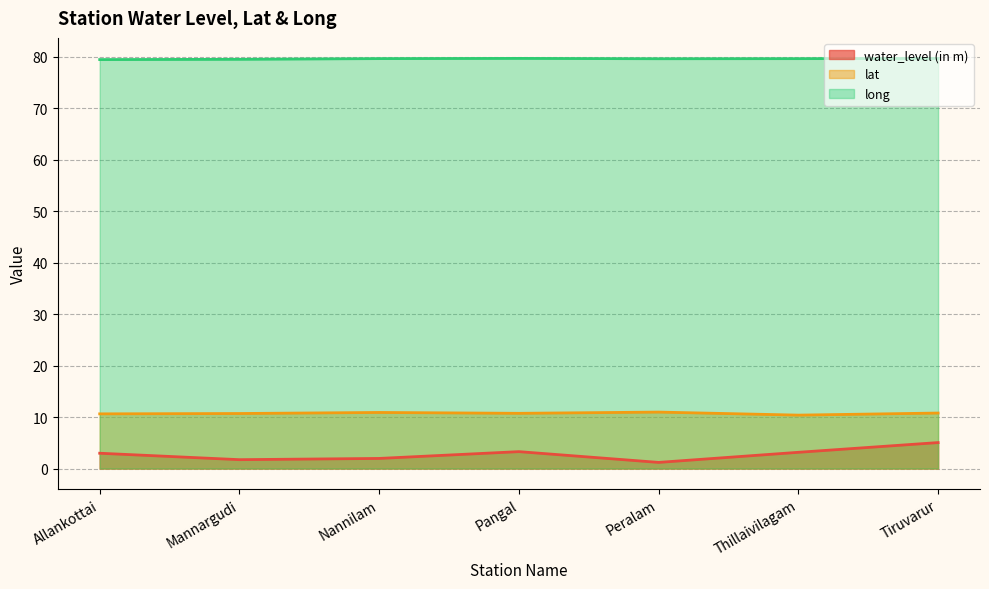

Count the number of data series in this chart.

3